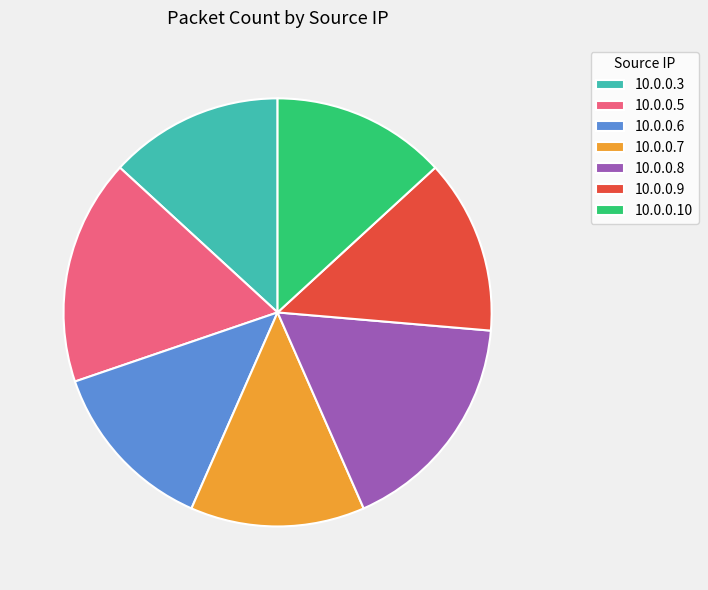

Between 10.0.0.3 and 10.0.0.8, which is larger?

10.0.0.8